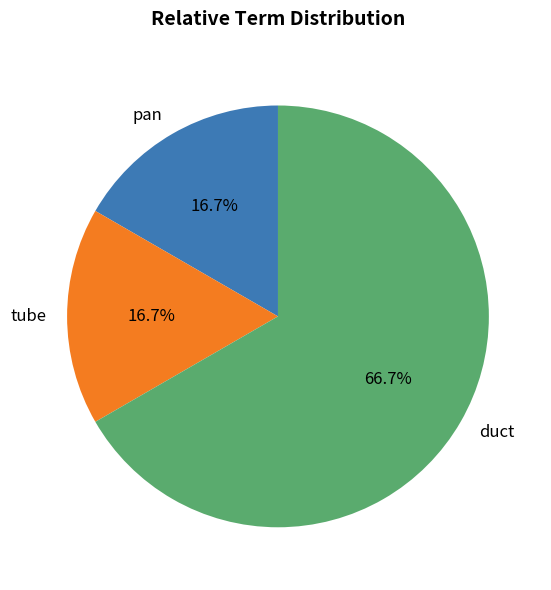

Which category accounts for the majority?

duct